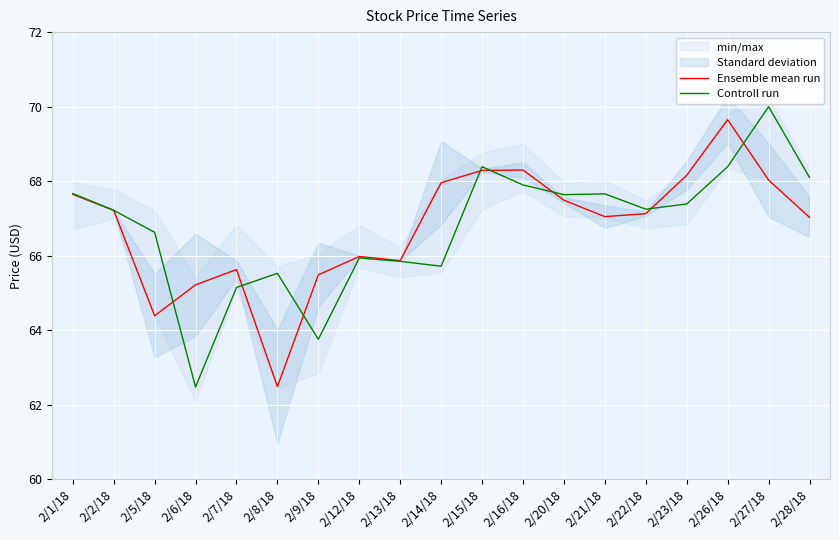

The value of Ensemble mean run at 2/15/18 is 68.3. True or false?

True